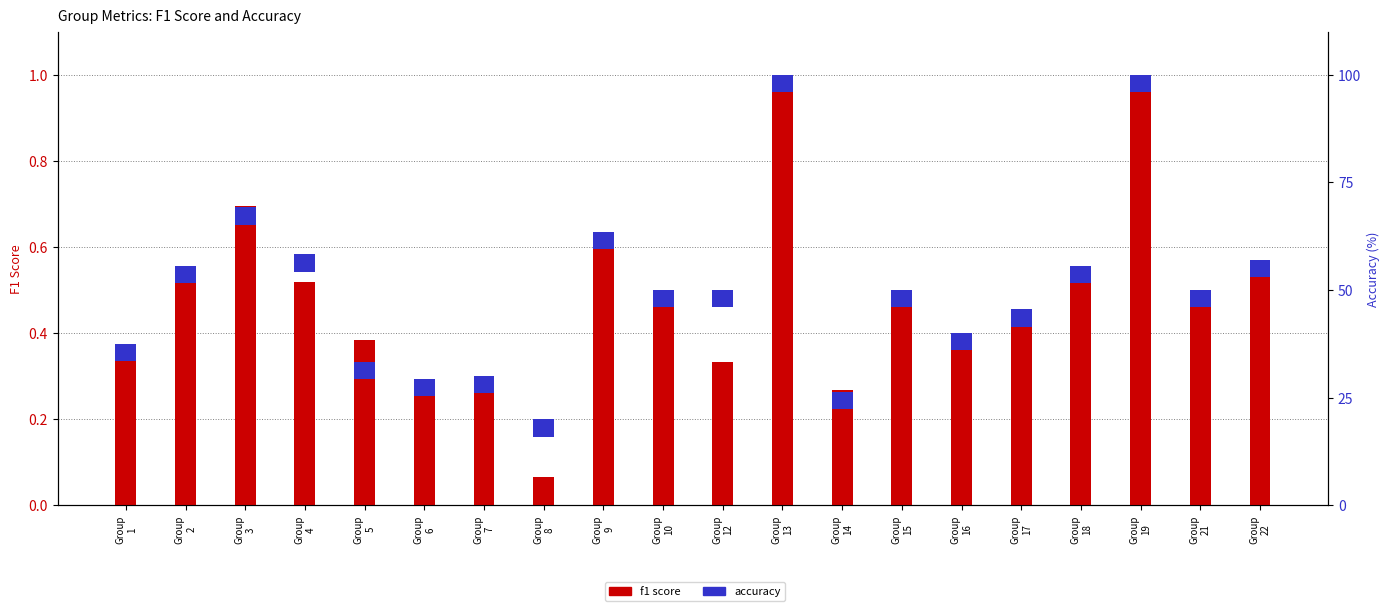

Count the number of data series in this chart.

2